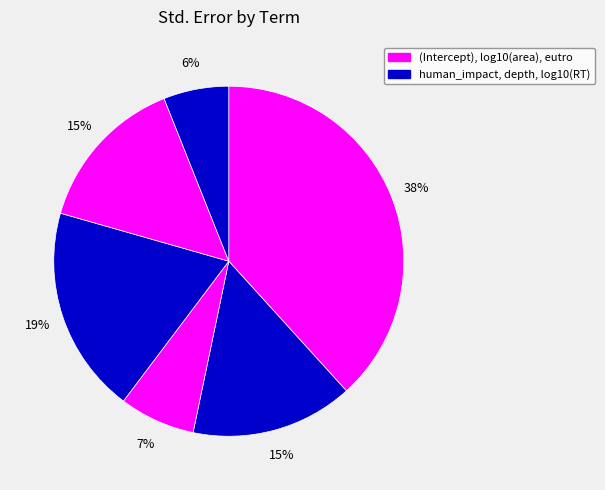

How many slices are in this pie chart?

6